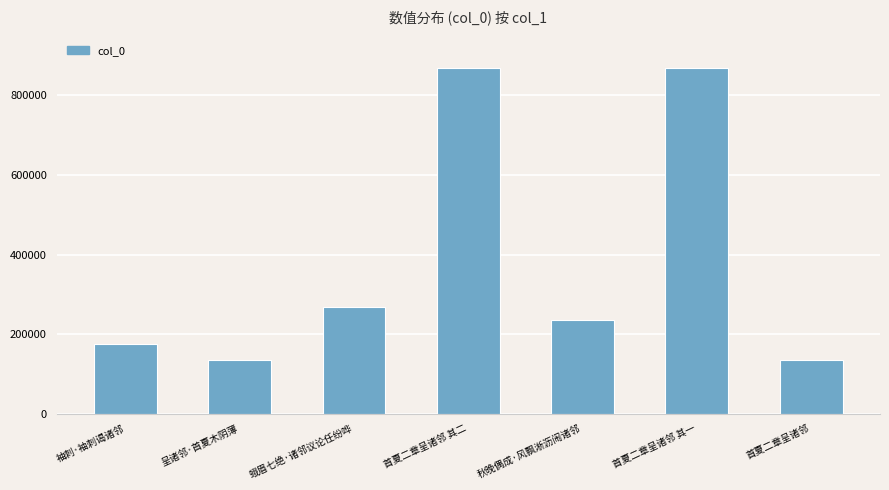

Read the value at 首夏二章呈诸邻, to the nearest 50.

134700